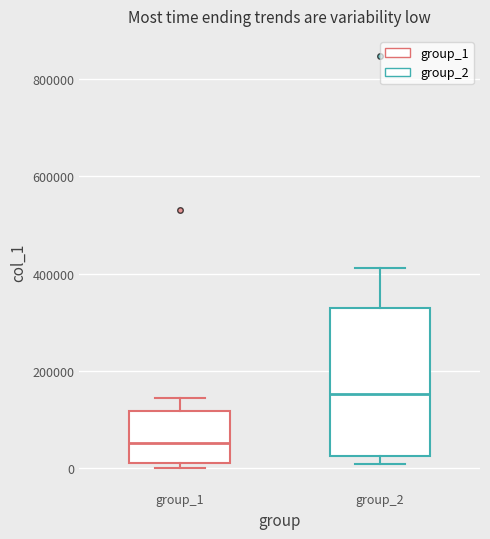

Reading left to right, read every box against the y-axis: the position of its median line, the range the box covers, and the ends of its whiskers. The values are not printed on the chart, so give them approximately, as read against the axis.

group_1: median 60000, box 20000 to 120000, whiskers 0 to 140000
group_2: median 160000, box 20000 to 340000, whiskers 0 to 420000